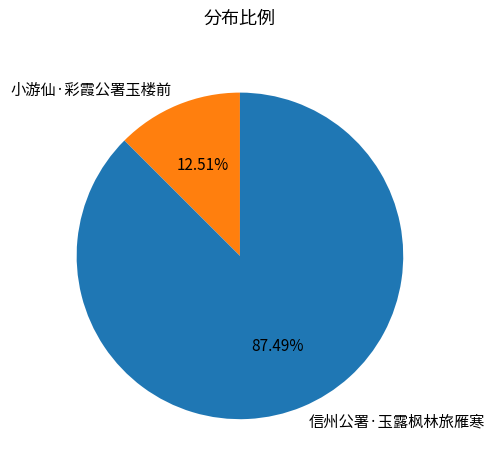

To the nearest percent, what is the combined percentage of 小游仙·彩霞公署玉楼前 and 信州公署·玉露枫林旅雁寒?

100%